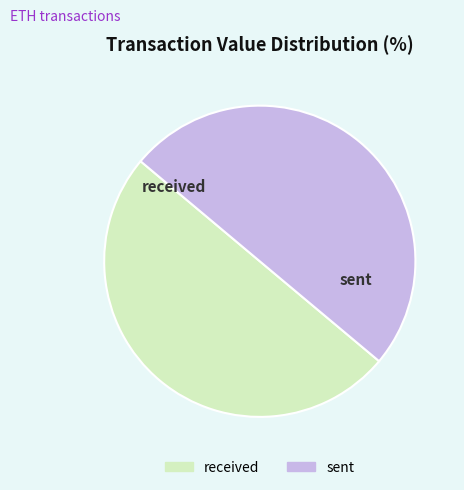

The received slice represents 50% of the pie. True or false?

True